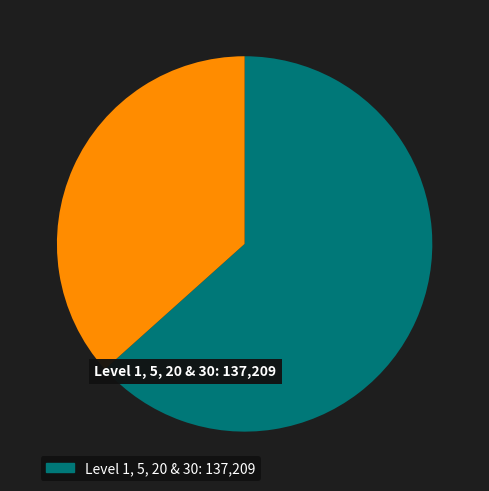

Is there any slice that represents more than half of the pie?

Yes